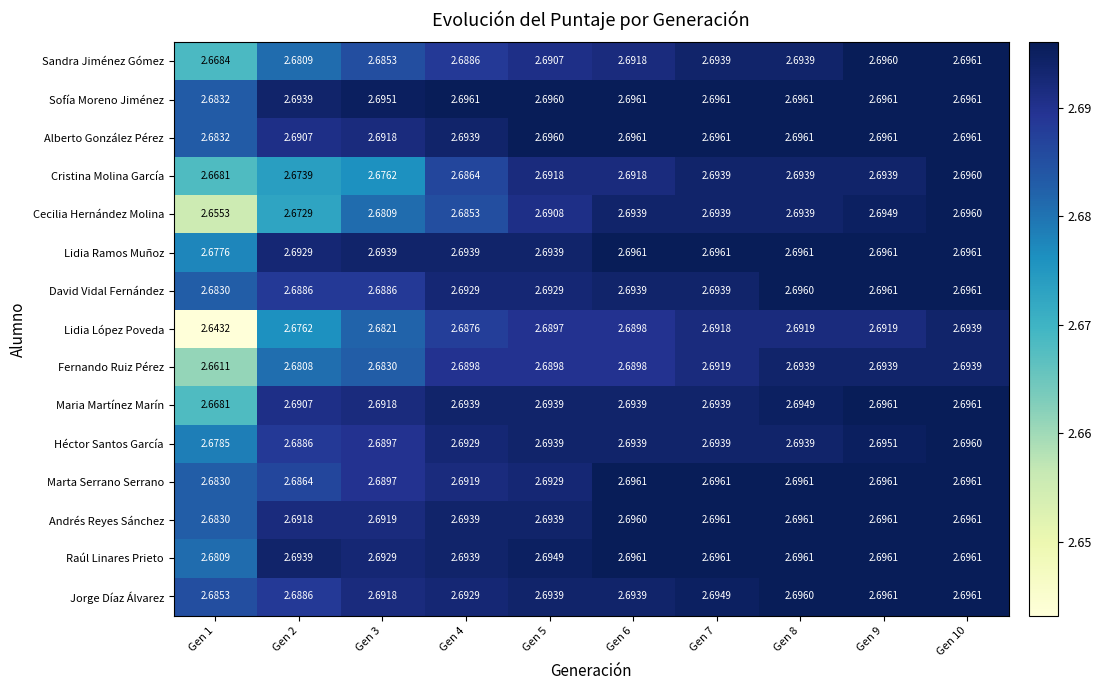

Which series has the largest total across all categories?

Sofía Moreno Jiménez